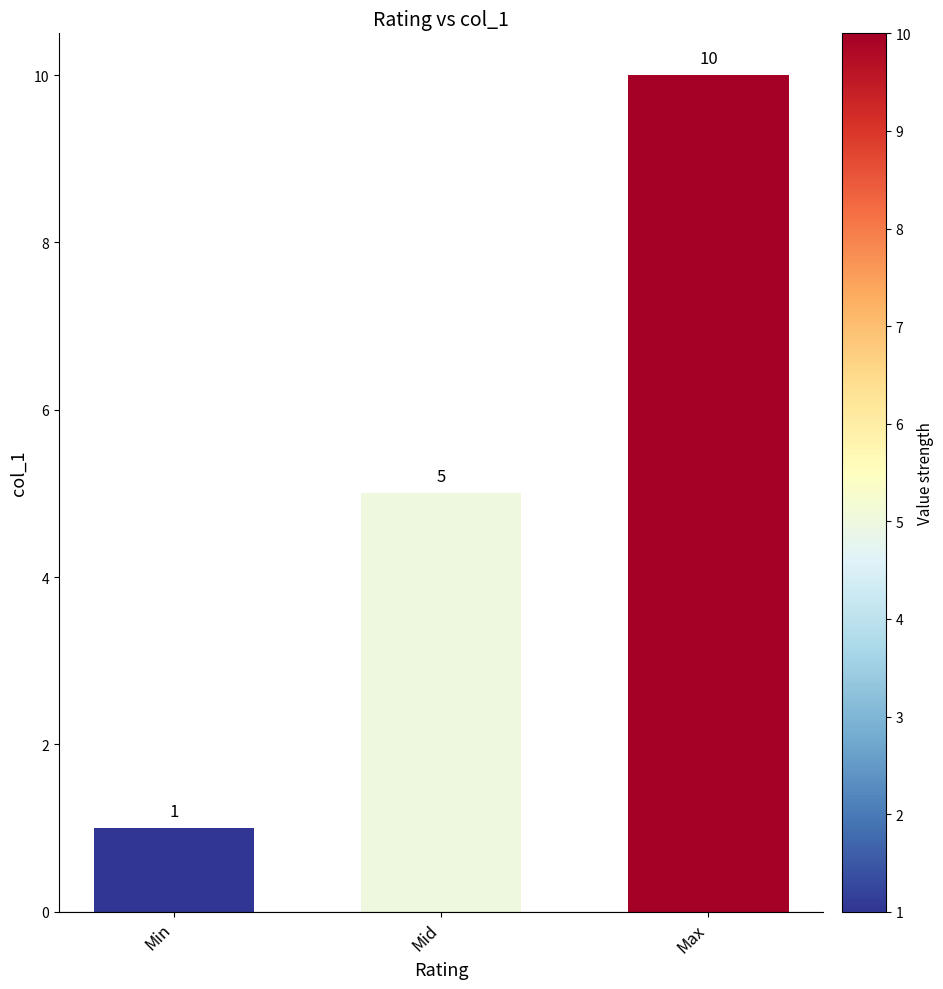

The chart shows a value of 0 at Min. True or false?

False